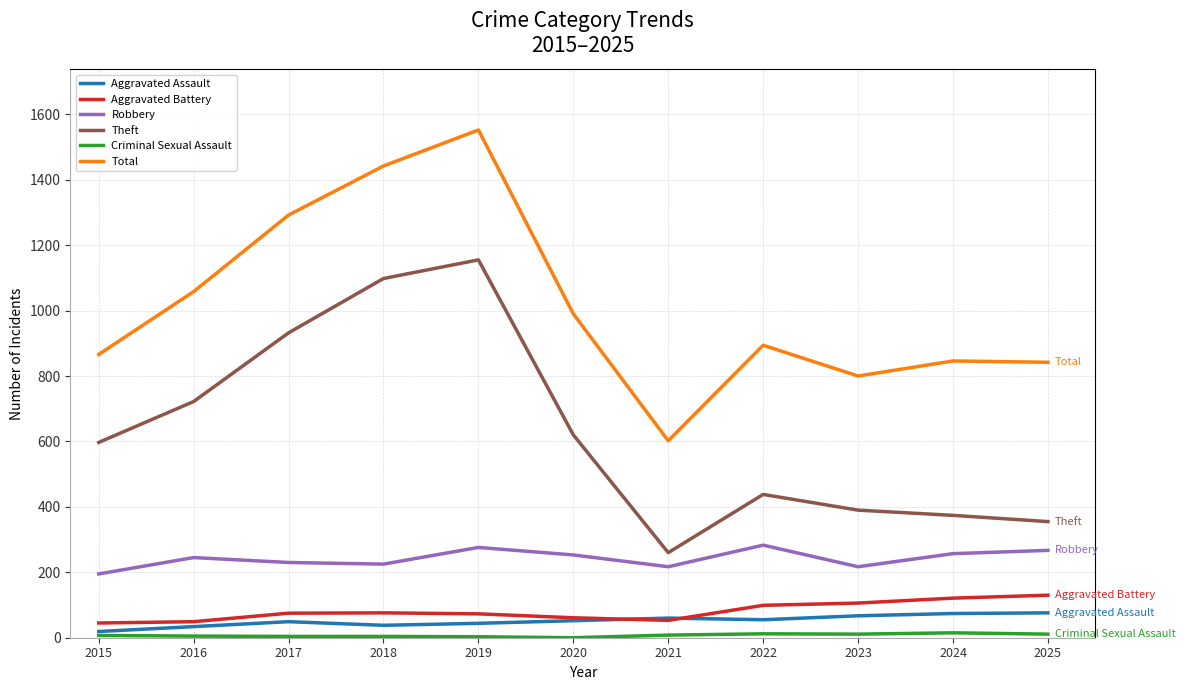

True or false: Aggravated Assault and Total cross at least once.

False